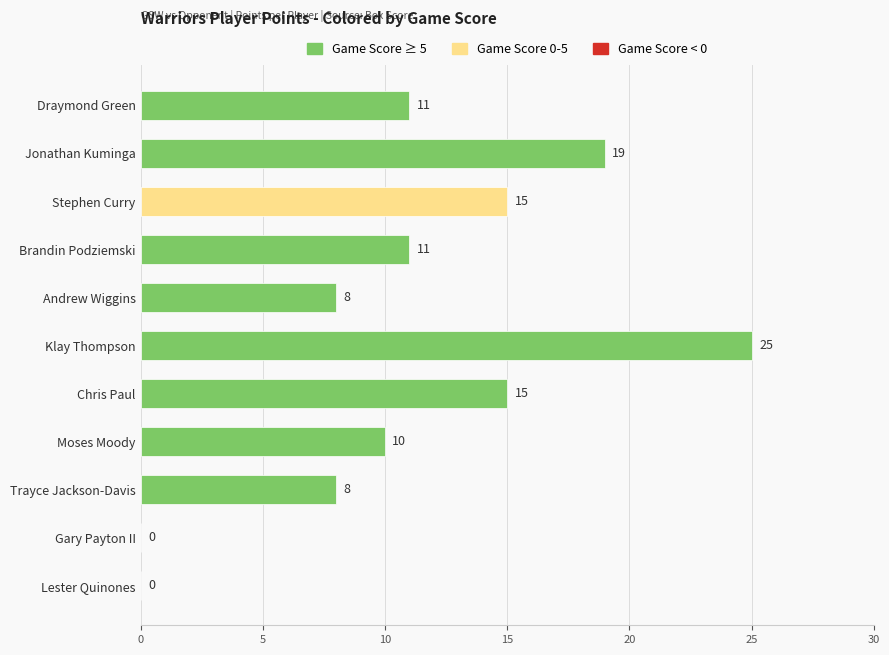

How many categories are shown in the chart?

11